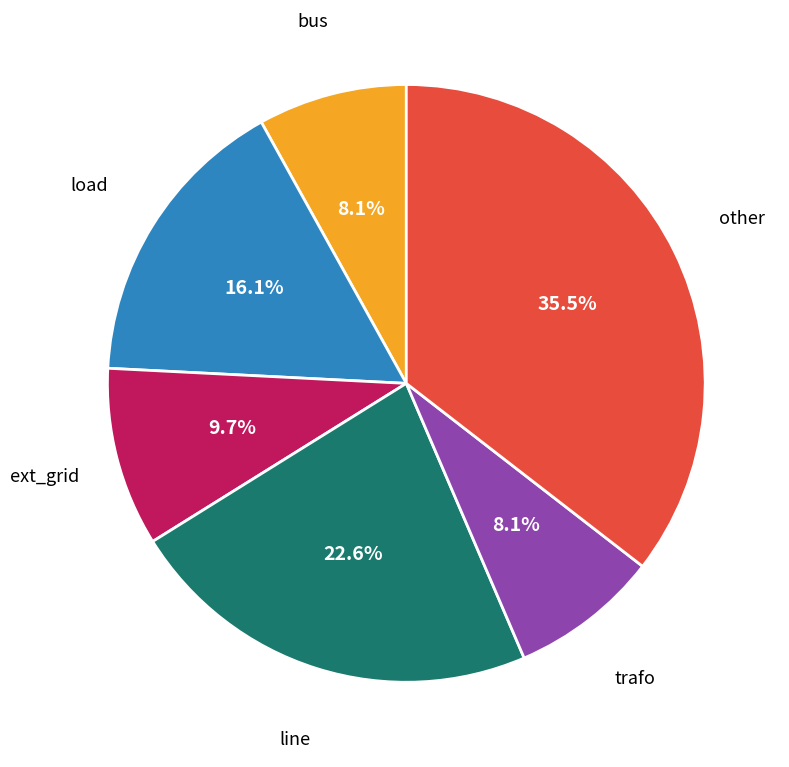

Which category has the biggest portion of the pie?

other